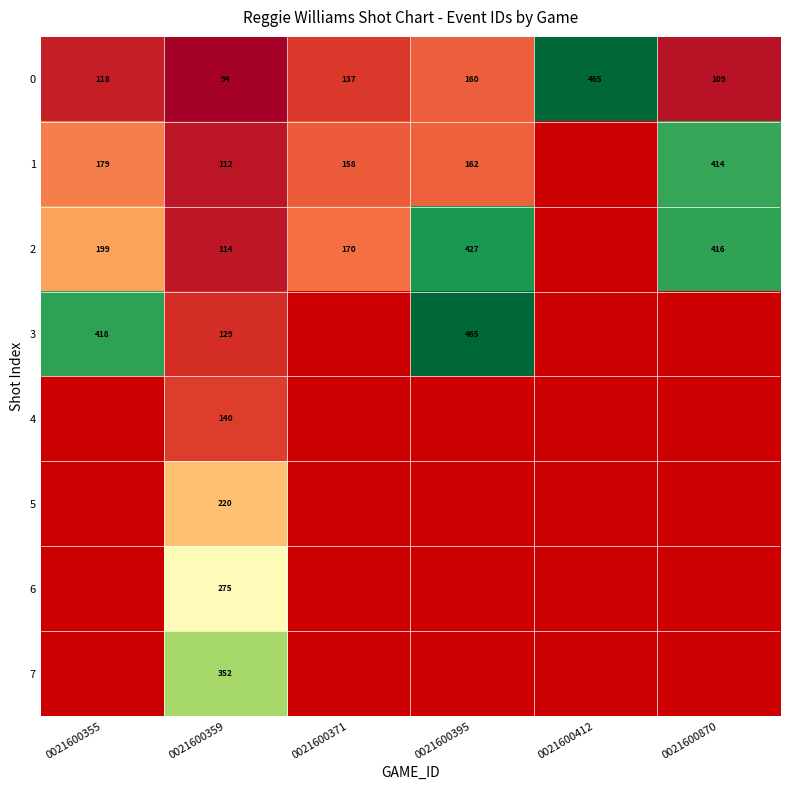

At 0021600359, list the series in order from largest to smallest.

7, 6, 5, 4, 3, 2, 1, 0